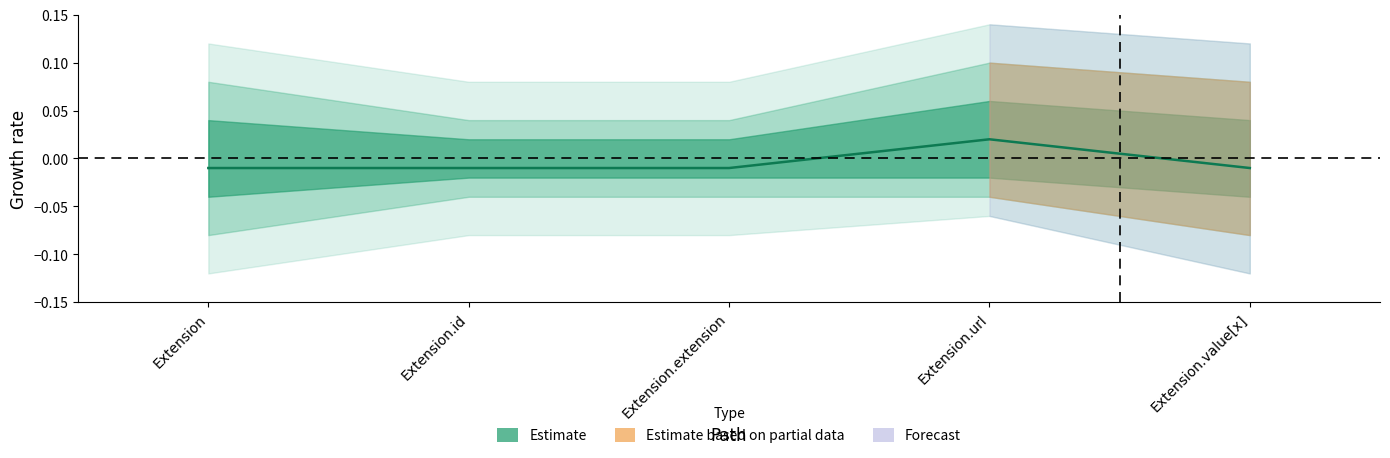

How many points are higher than both their immediate neighbors (excluding endpoints)?

1